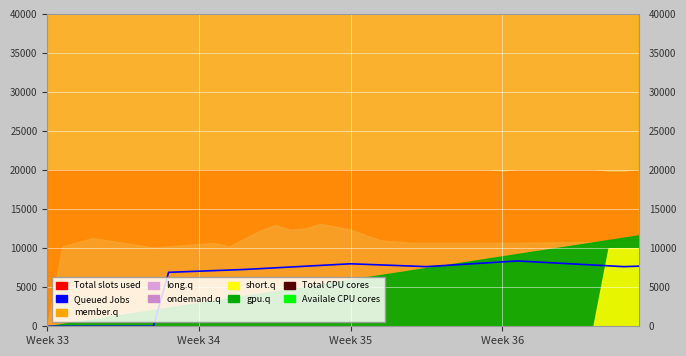

How many data points are less than 7696?

20